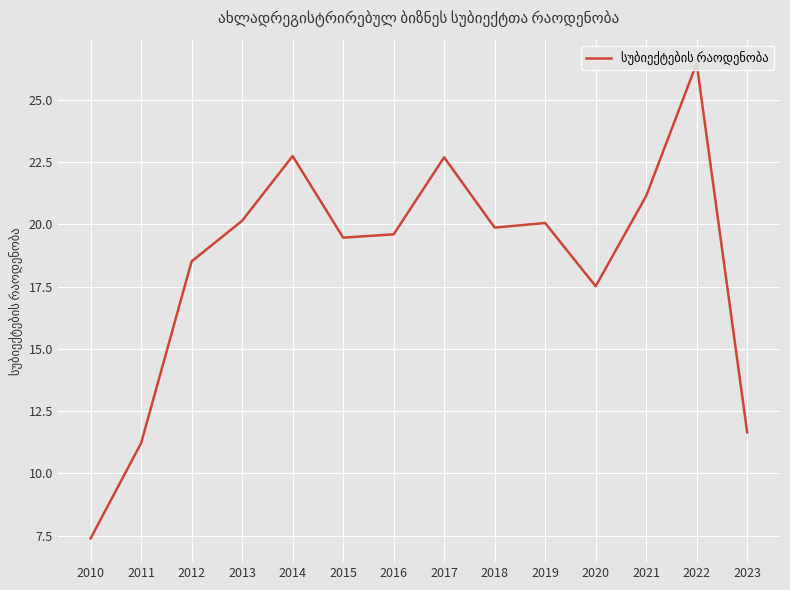

What is the average value?

18.5